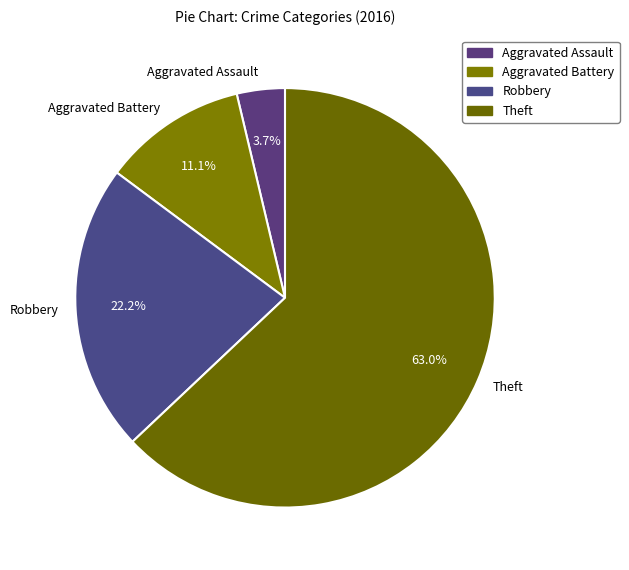

What is the ratio of the value at Aggravated Assault to the value at Aggravated Battery?

0.3